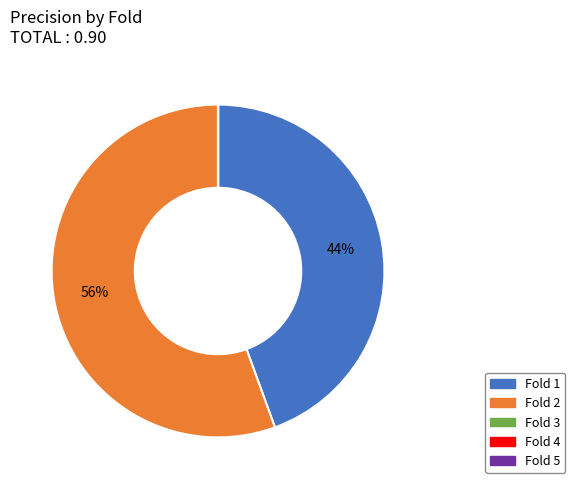

To the nearest percent, what portion does Fold 2 represent?

56%